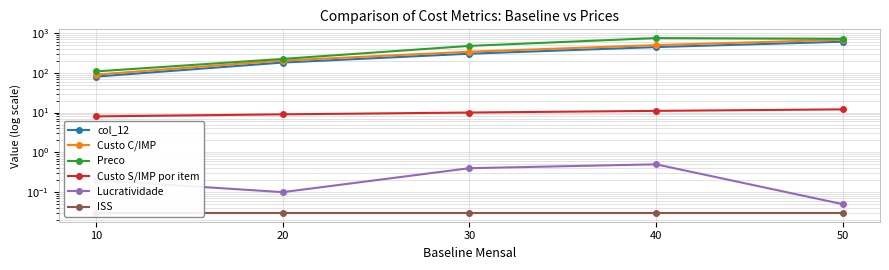

What is the sum of the ISS values at 30 and 10?

0.1